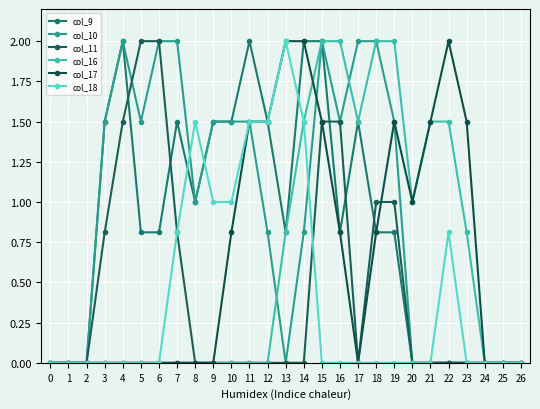

What is the greatest value displayed?

2.0